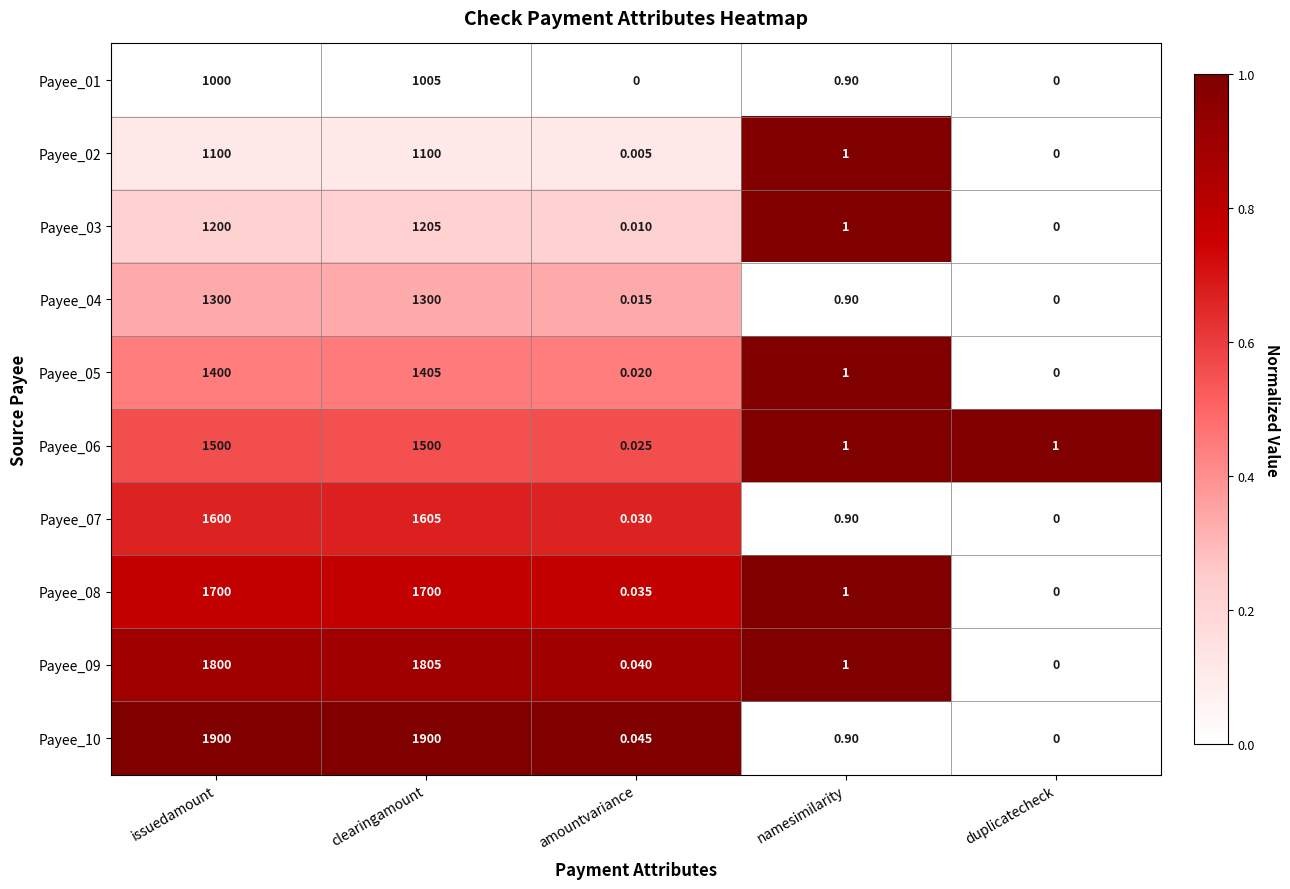

At which label does Payee_01 reach its peak?

clearingamount